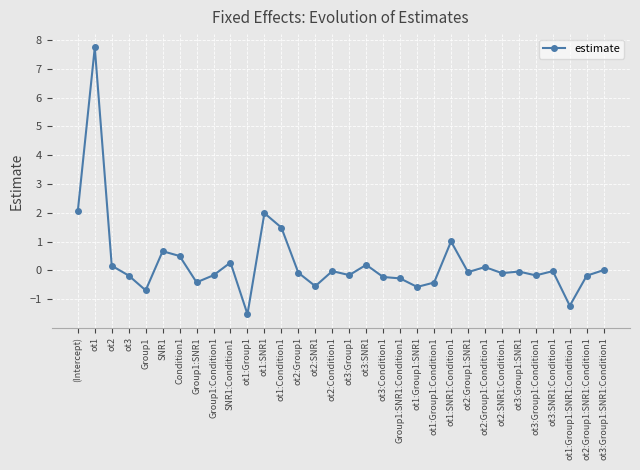

The value at ot3:Group1:Condition1 is -0.2. True or false?

True